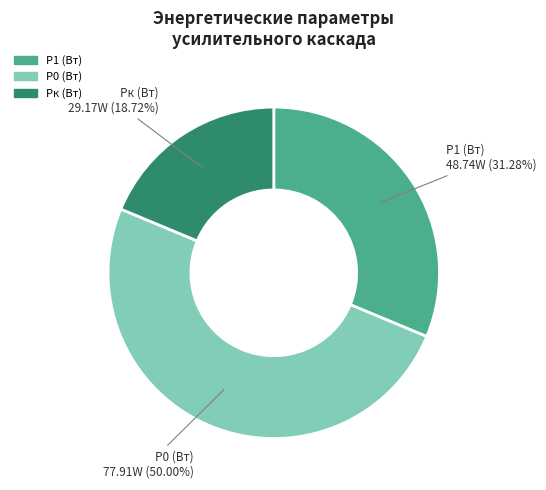

Do P0 (Вт) and Pк (Вт) together represent more than half of the pie?

Yes